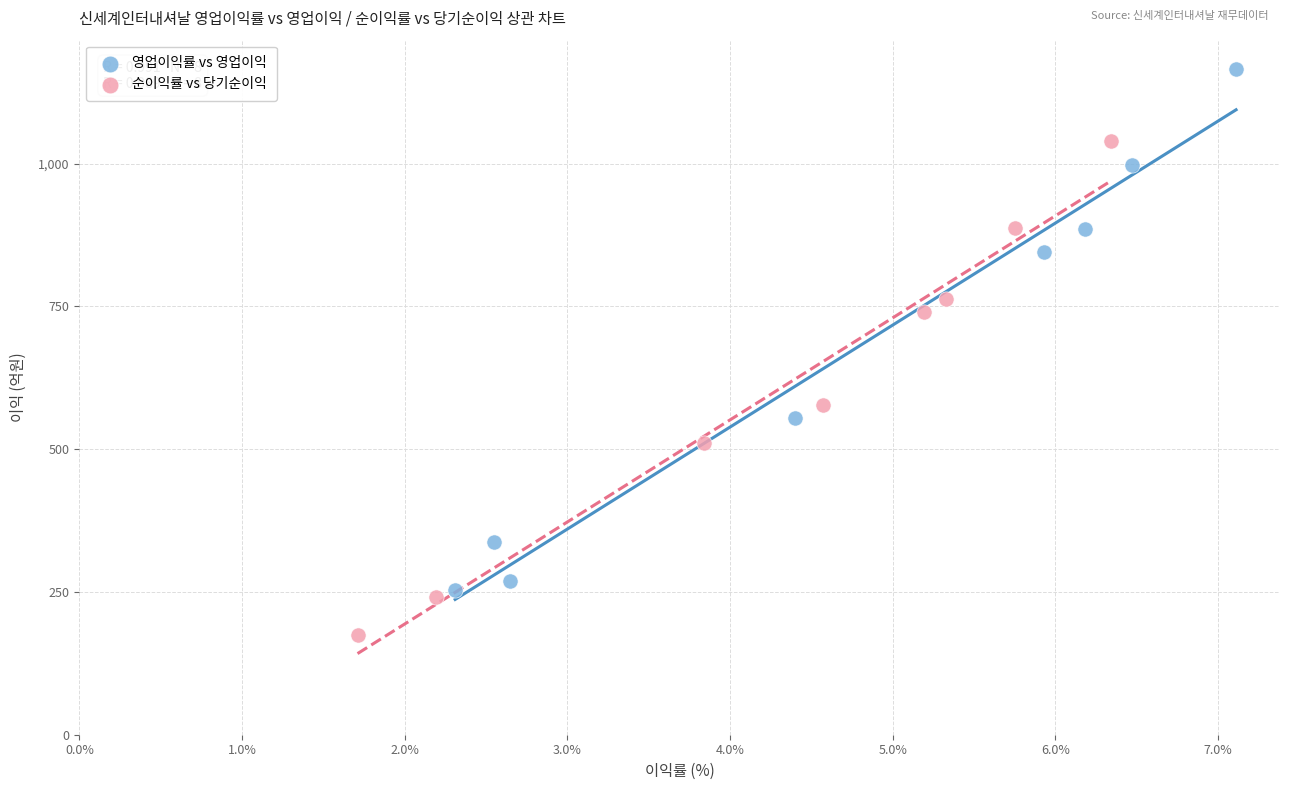

What are all the series names shown in the legend?

영업이익률 vs 영업이익, 순이익률 vs 당기순이익